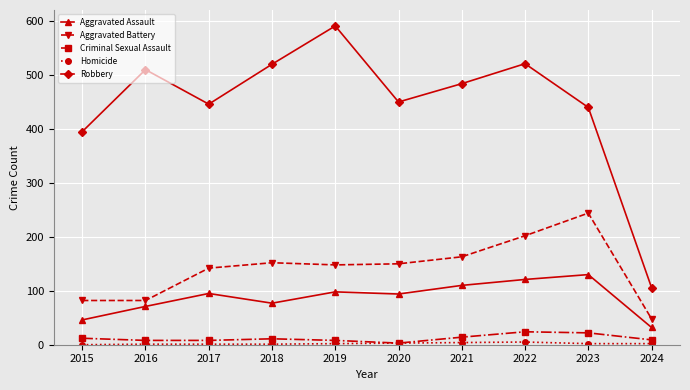

What value does the Criminal Sexual Assault series have at 2020, to the nearest 5?

5